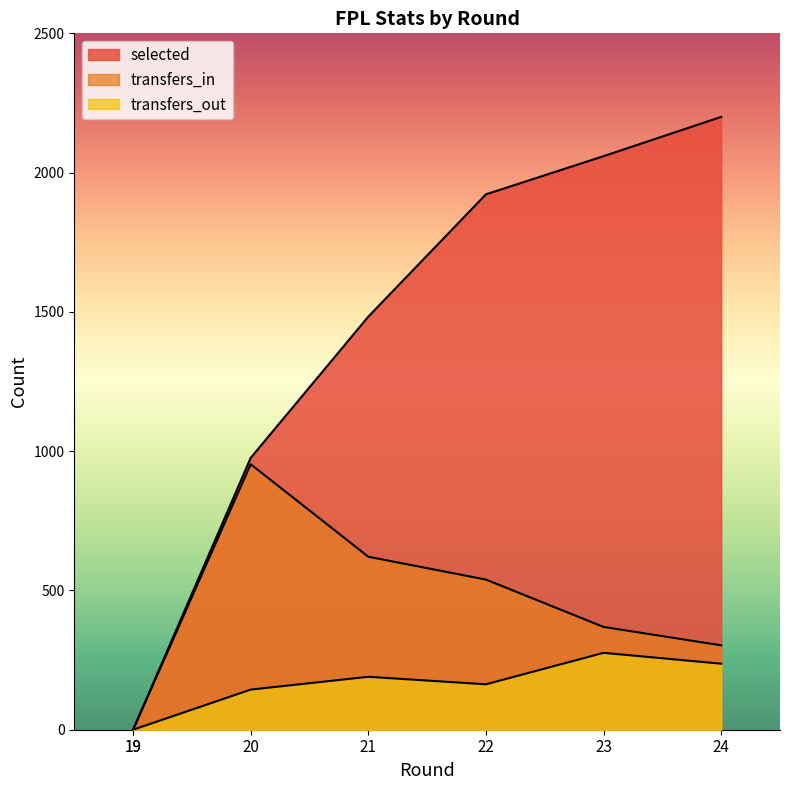

Is the value of selected at 19 greater than the value of transfers_in at 21?

No